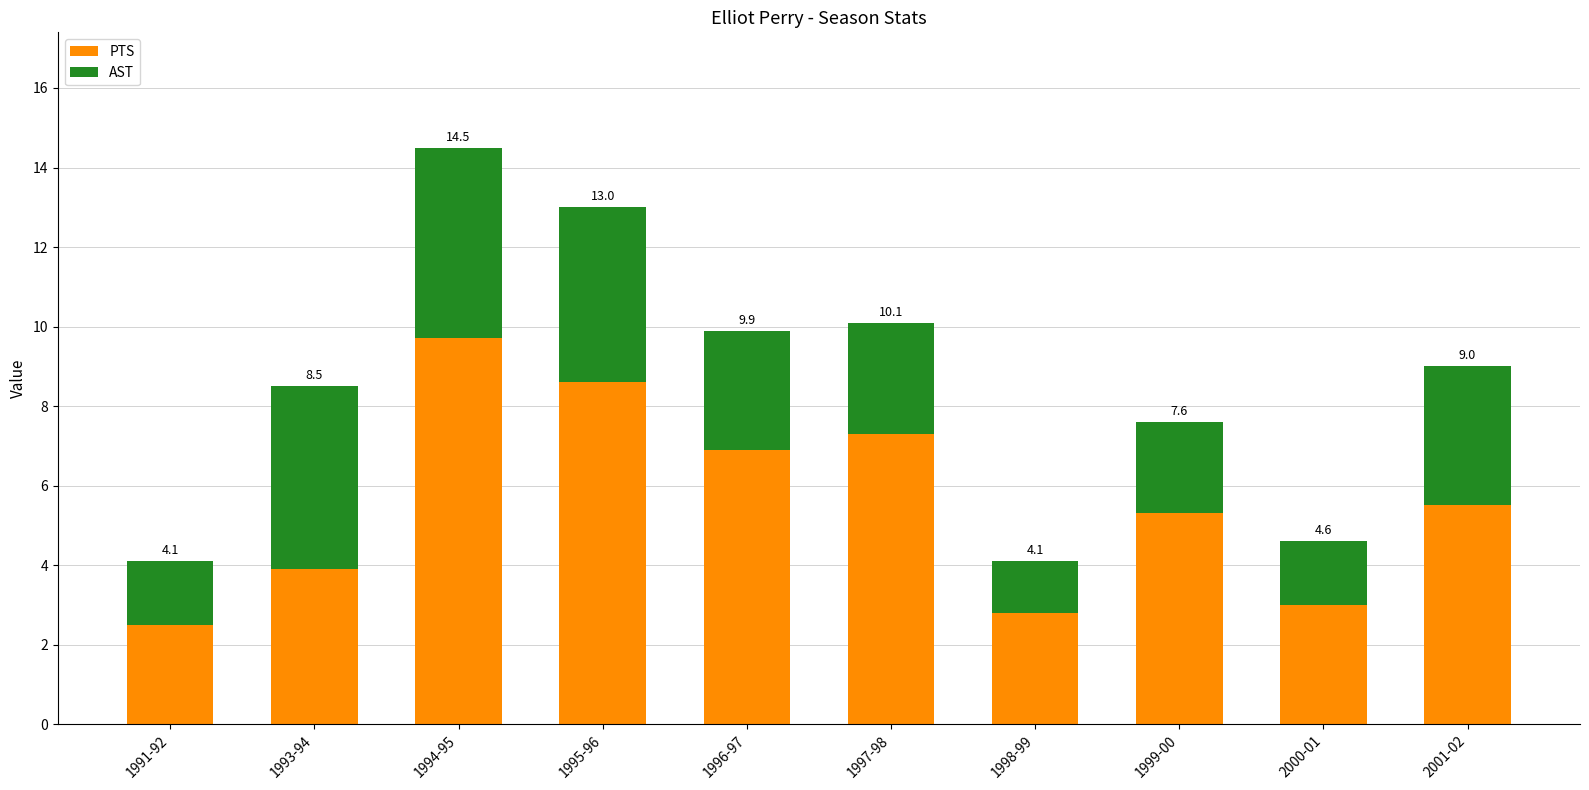

Are the bars horizontal?

No